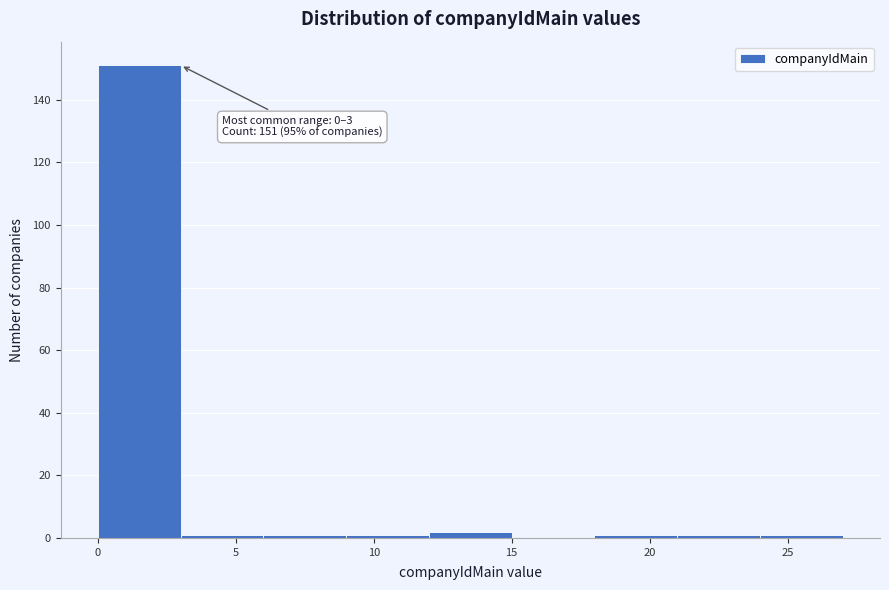

Which range on the x-axis has the tallest bar?

0 to 3